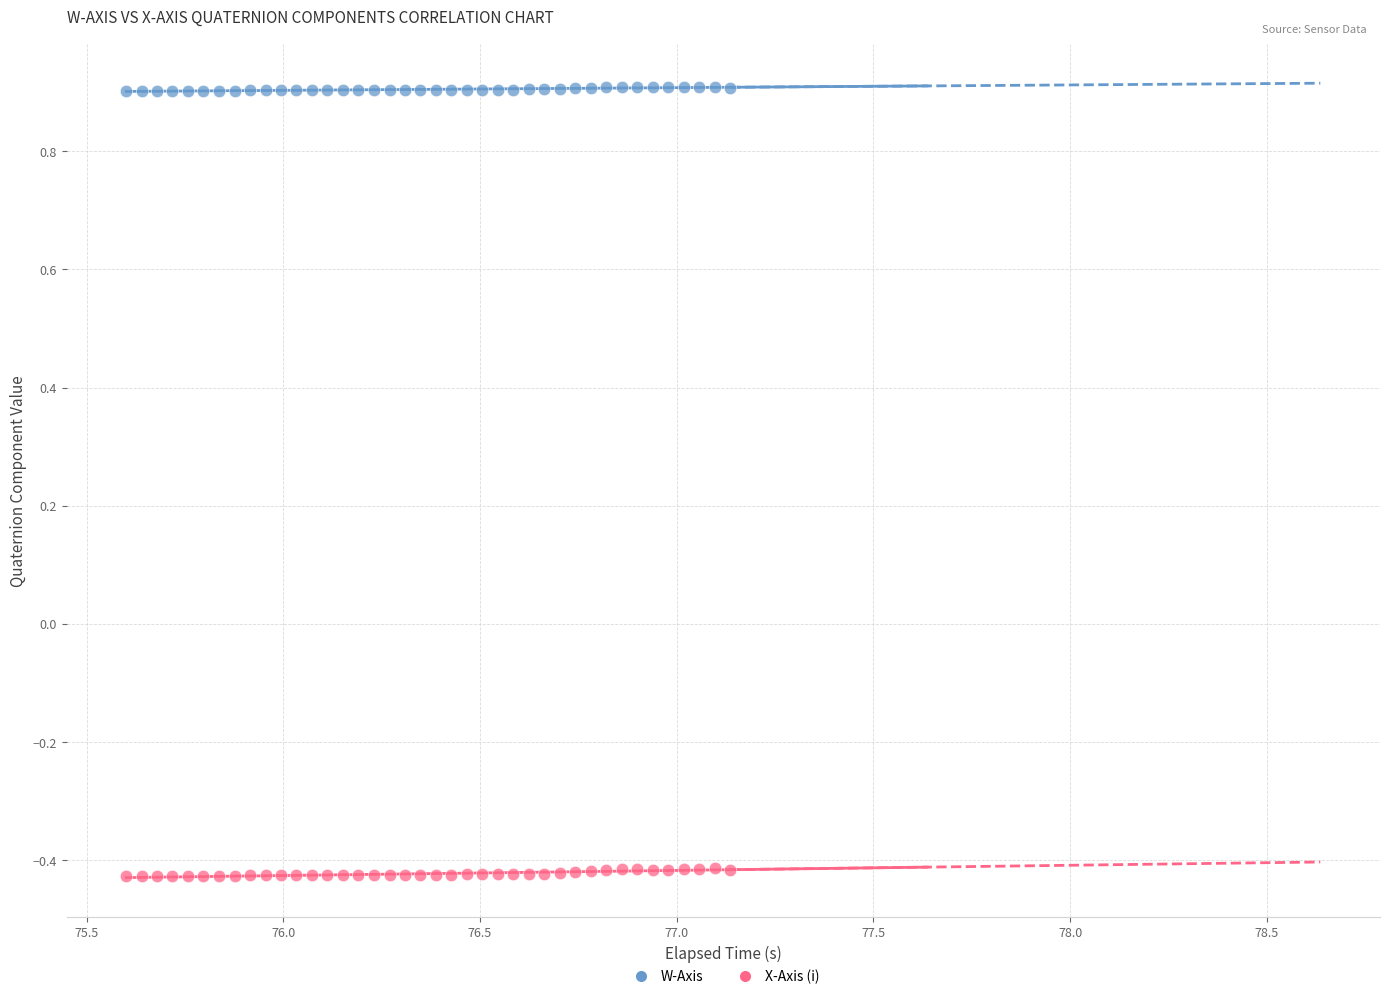

Across all data points, what is the range of Y values (max minus min)?

1.3